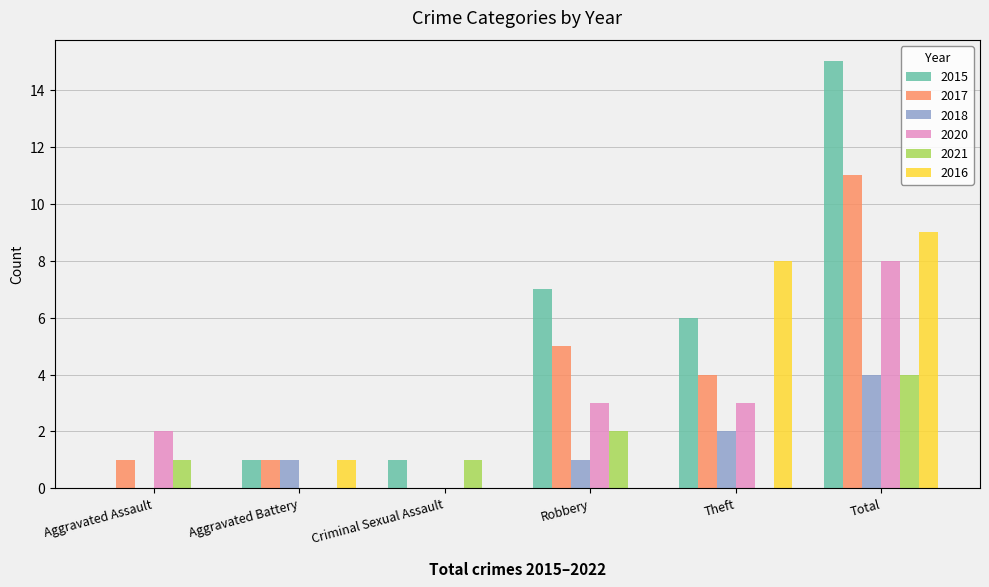

What is the total value across all series at Theft?

23